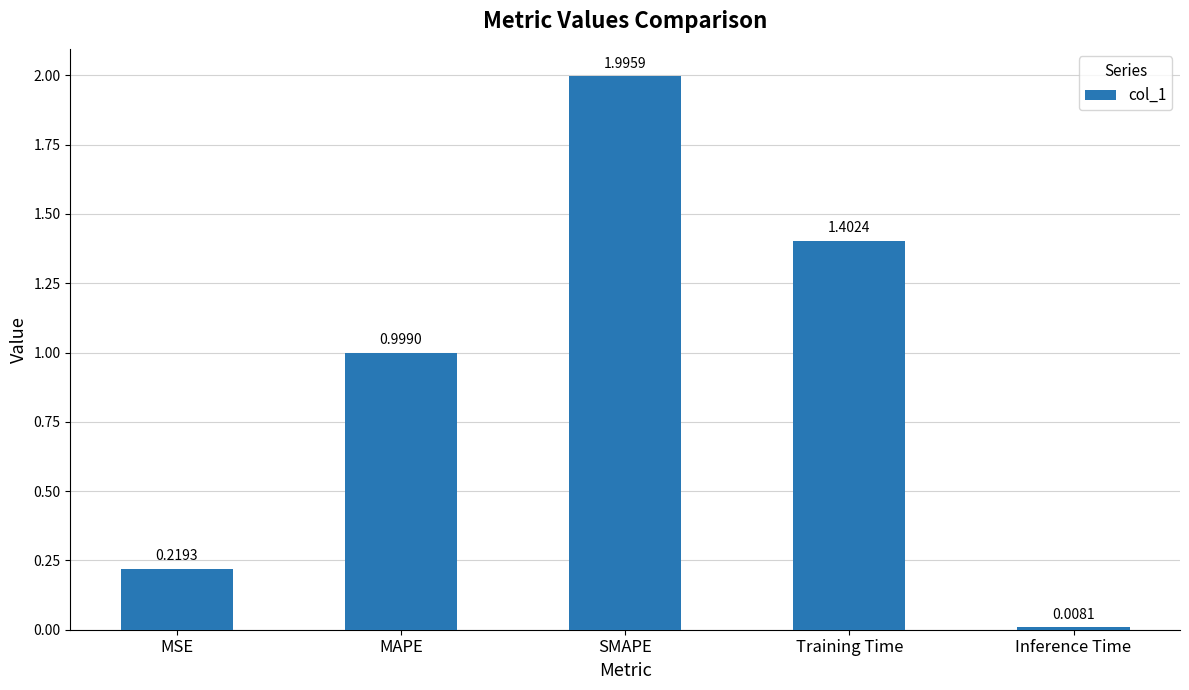

Rank the categories by value from lowest to highest.

Inference Time, MSE, MAPE, Training Time, SMAPE